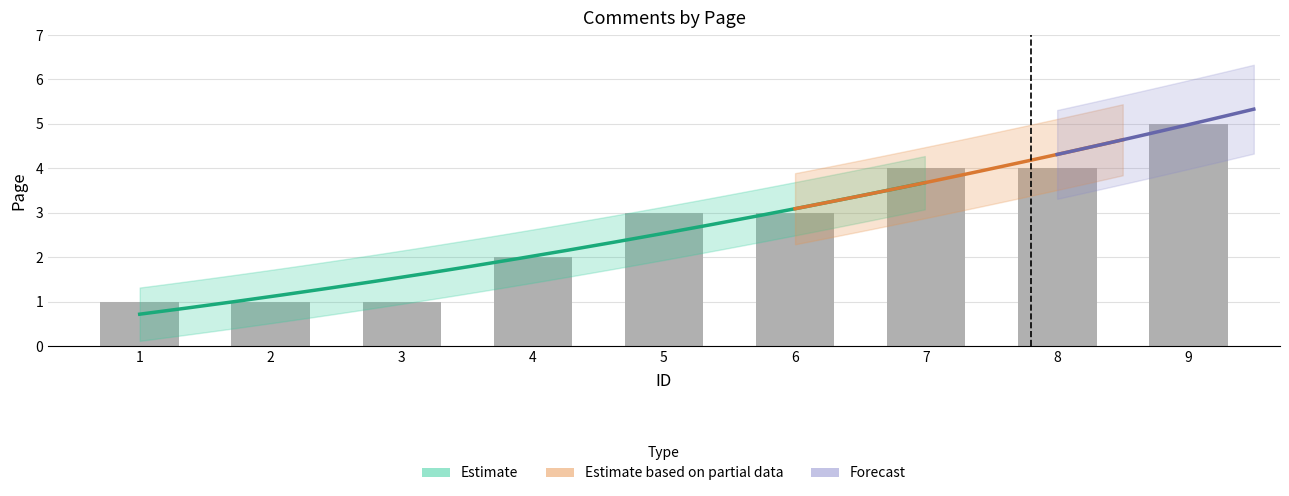

List the labels in order of value, smallest first.

1, 2, 3, 4, 5, 6, 7, 8, 9